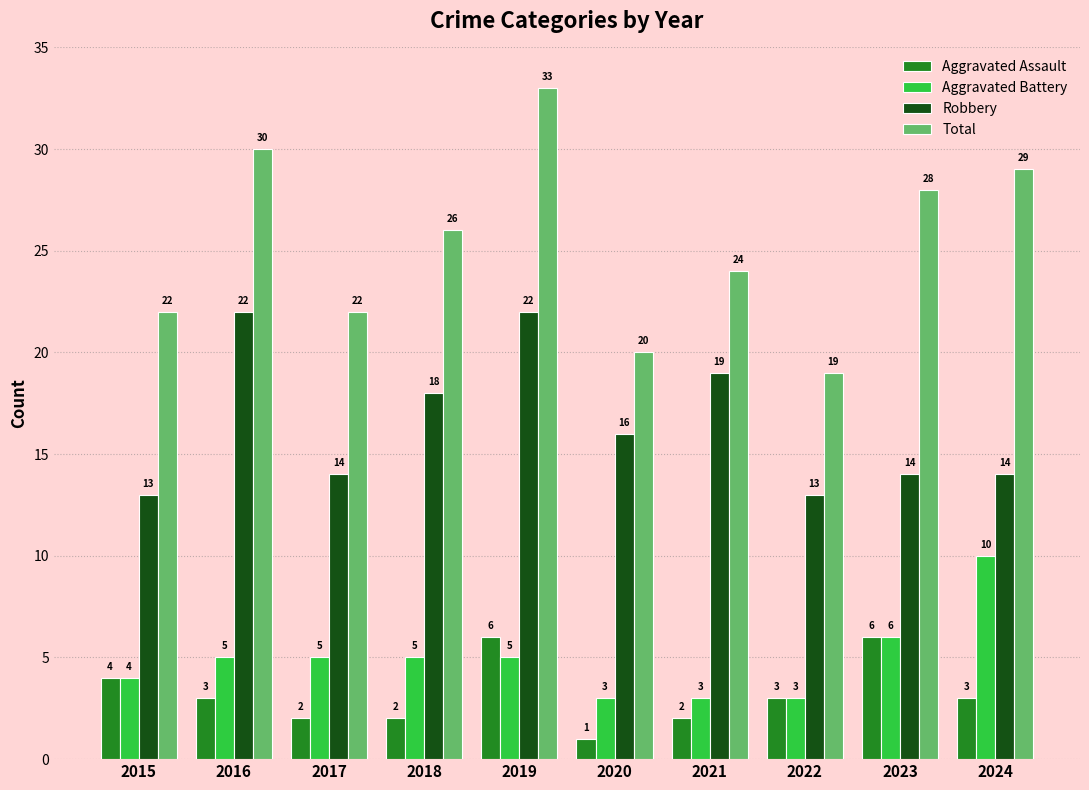

Which series has the largest total across all categories?

Total